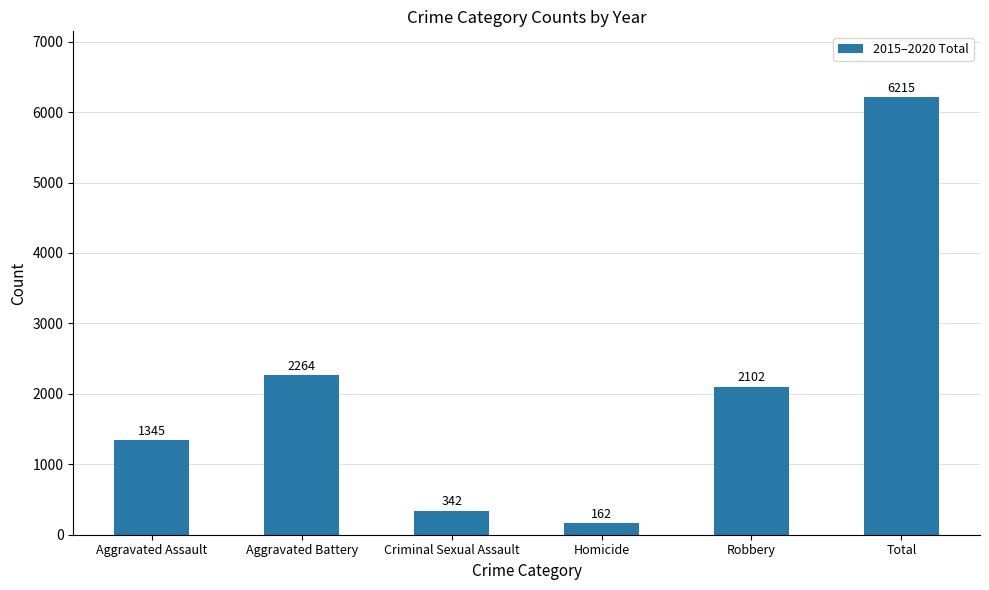

Rank the categories by value from highest to lowest.

Total, Aggravated Battery, Robbery, Aggravated Assault, Criminal Sexual Assault, Homicide